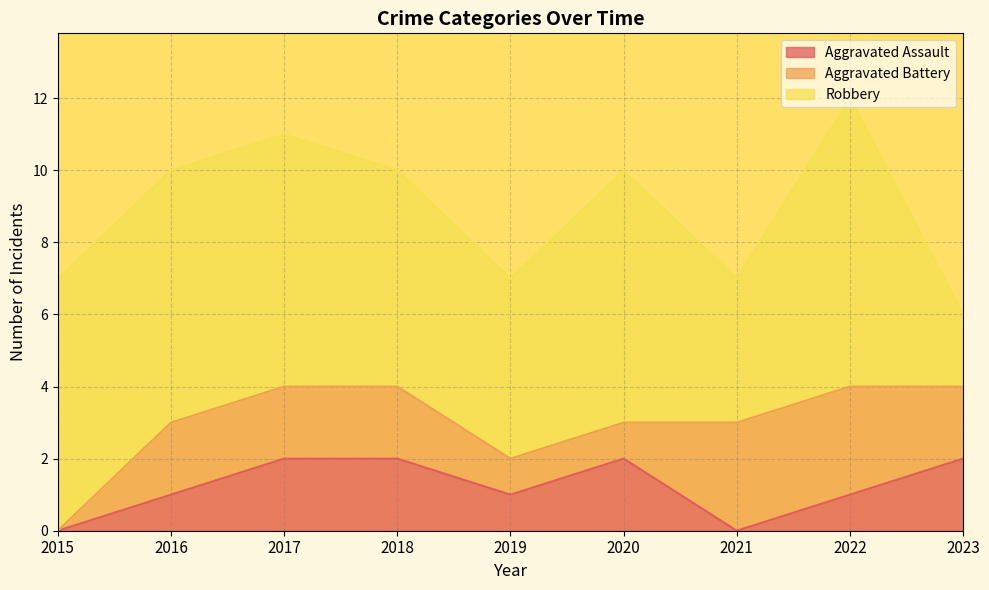

What is the value of the Aggravated Assault point at the 6th from the left?

2